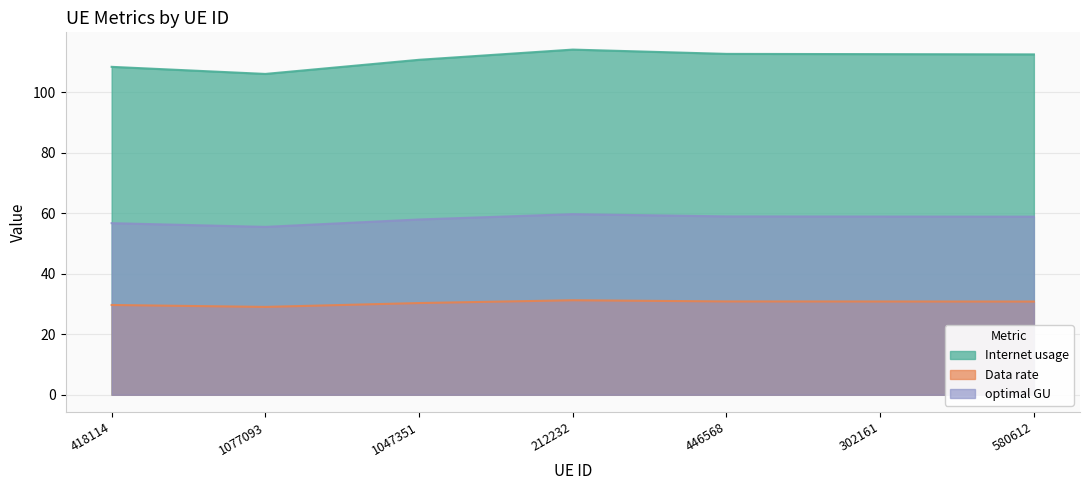

True or false: optimal GU has more than 2 points higher than both neighbors.

False